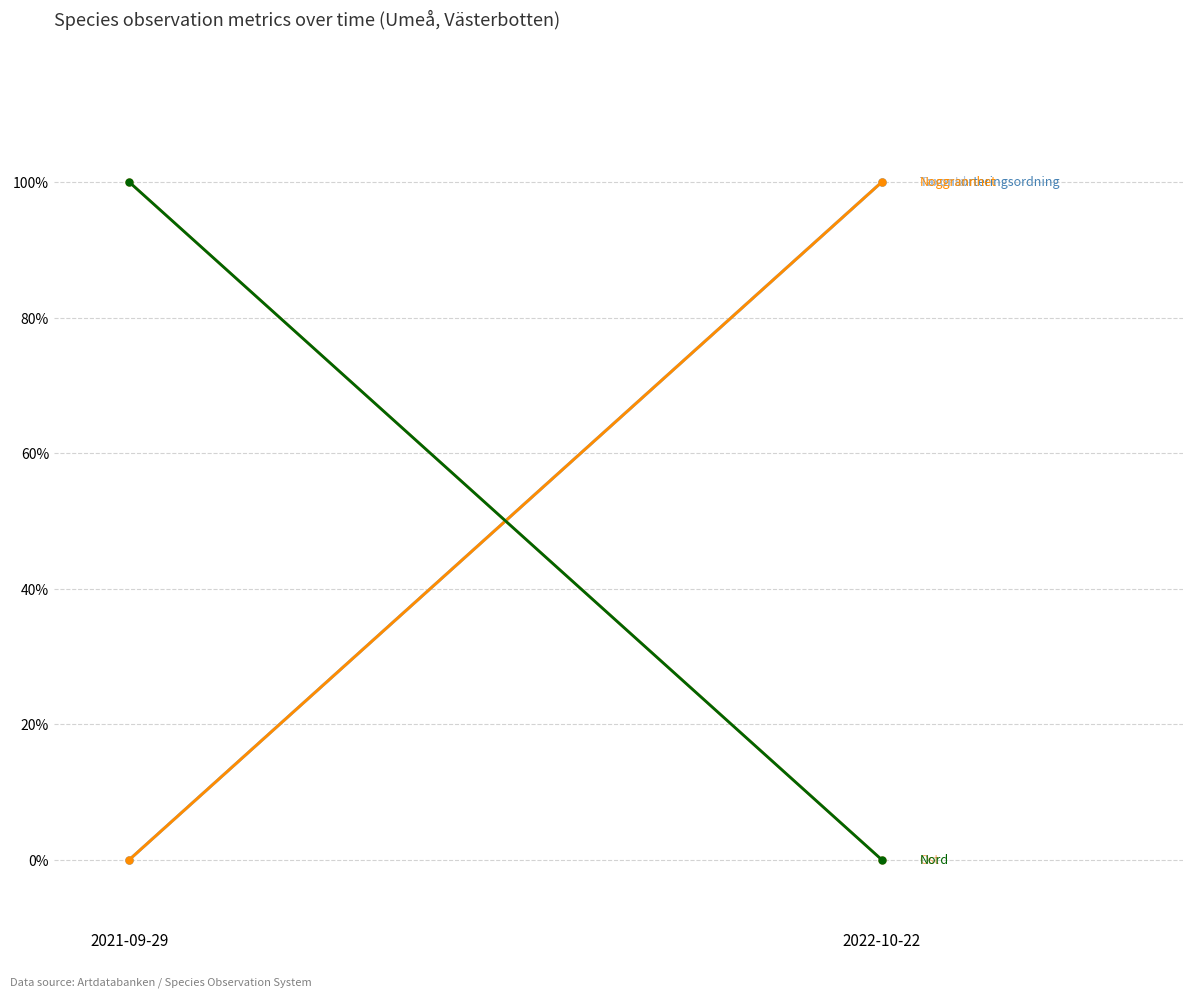

Where is Taxonsorteringsordning nearest to the value 0?

2021-09-29